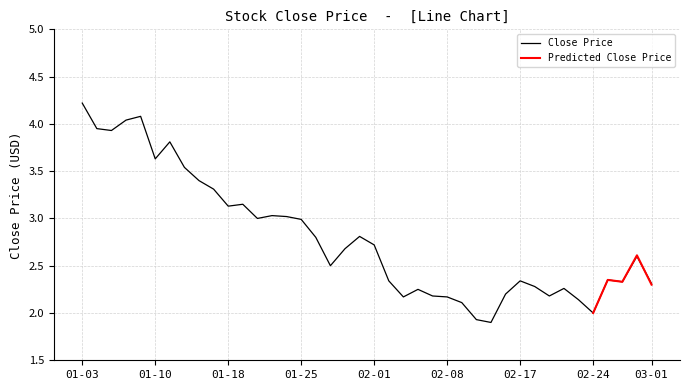

Is it true that the value at 2022-02-25 is 2.3?

True